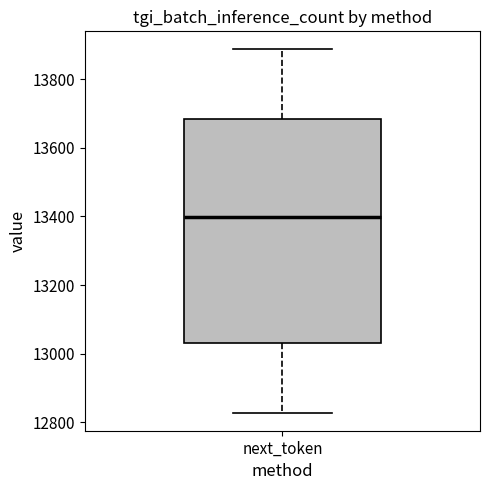

Read this box plot against the y-axis: the position of the median line, the range covered by the box, and the ends of both whiskers. The values are not printed on the chart, so give them approximately, as read against the axis.

median 13400, box 13040 to 13680, whiskers 12820 to 13880